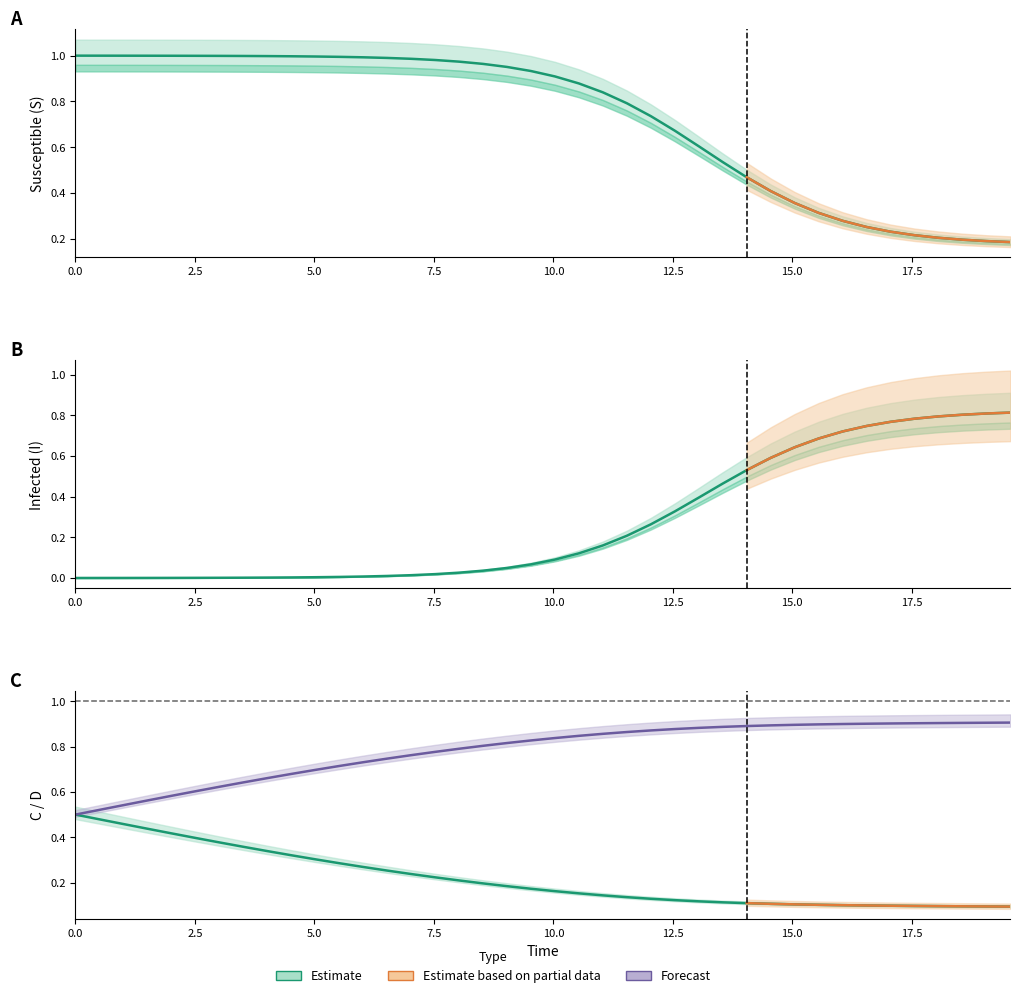

What is the minimum value for S?

0.2